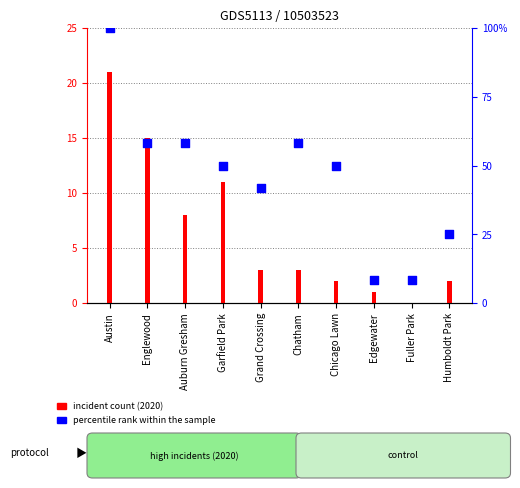

Which series contains the lowest Y value?

incident count (2020)